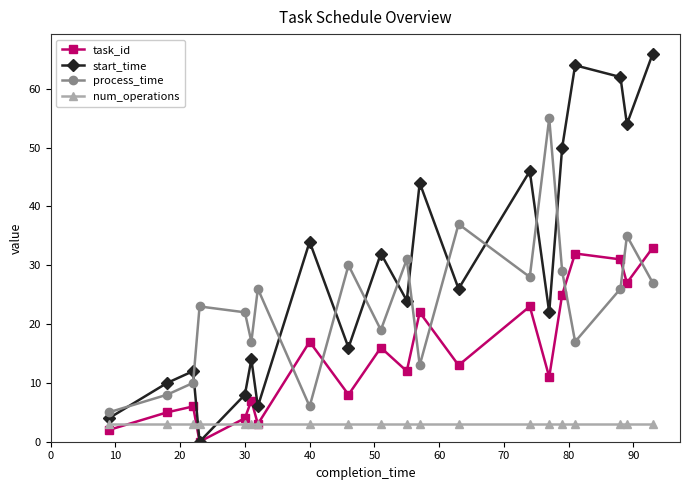

Which series ends up on top after the final intersection of num_operations and start_time?

start_time